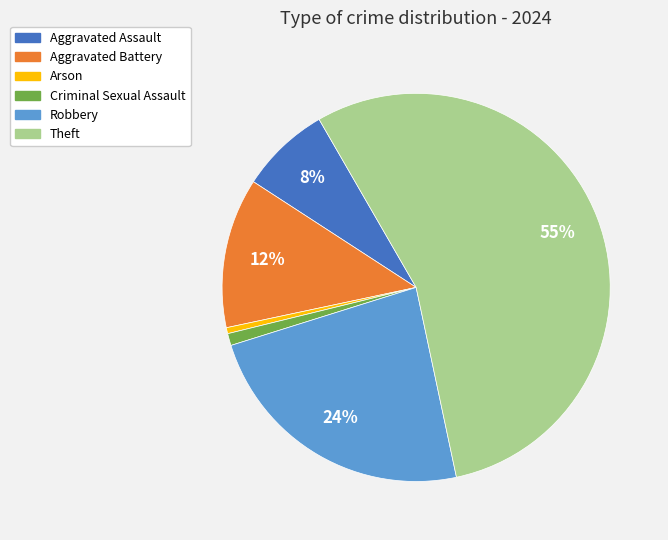

What is the majority slice?

Theft